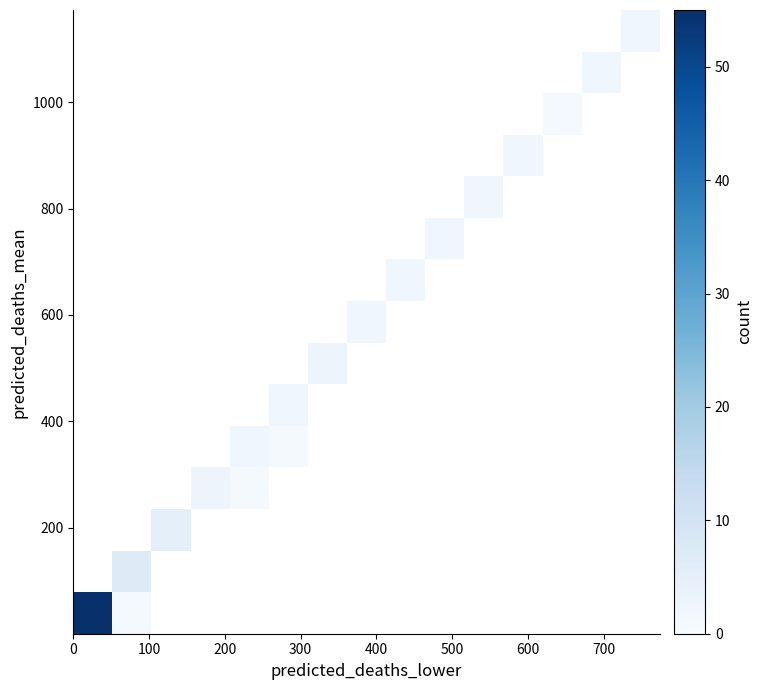

How many series are shown in this chart?

15